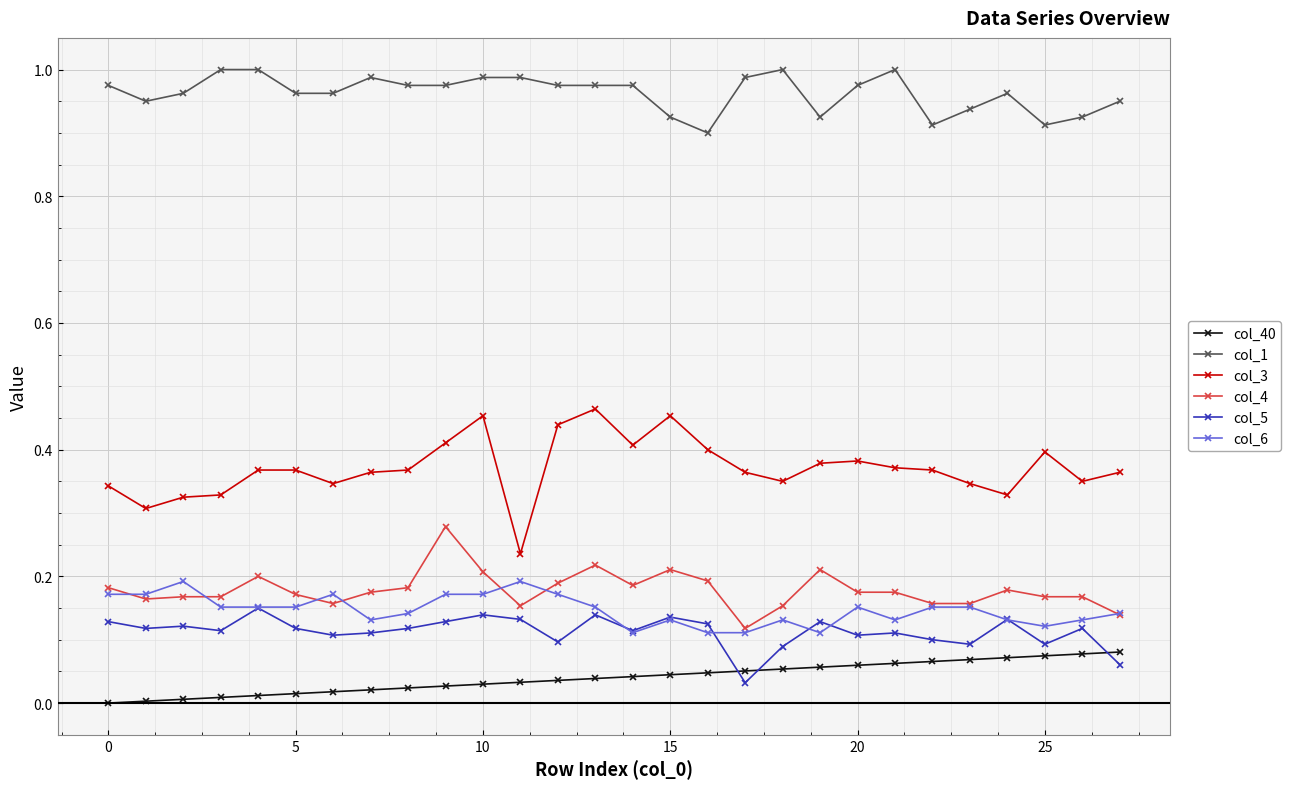

True or false: col_6 and col_1 intersect in this chart.

False